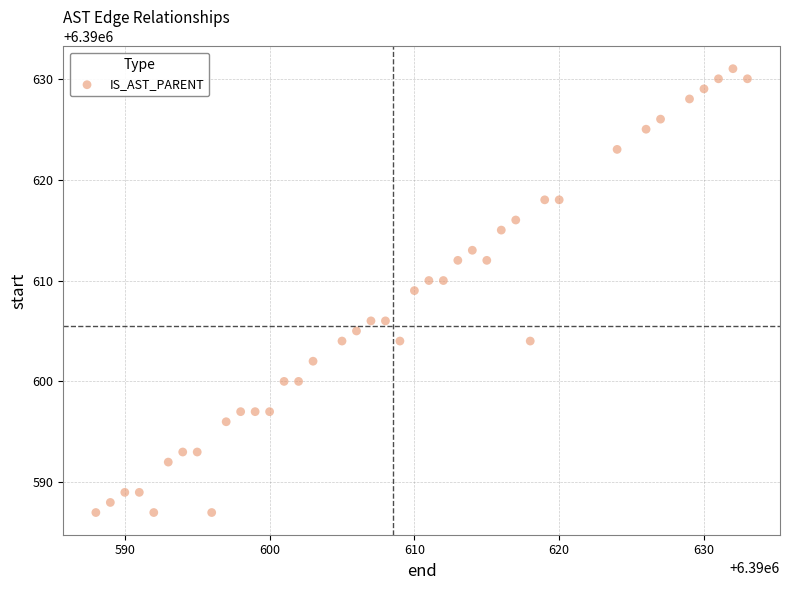

What is the range of Y values (max minus min)?

44